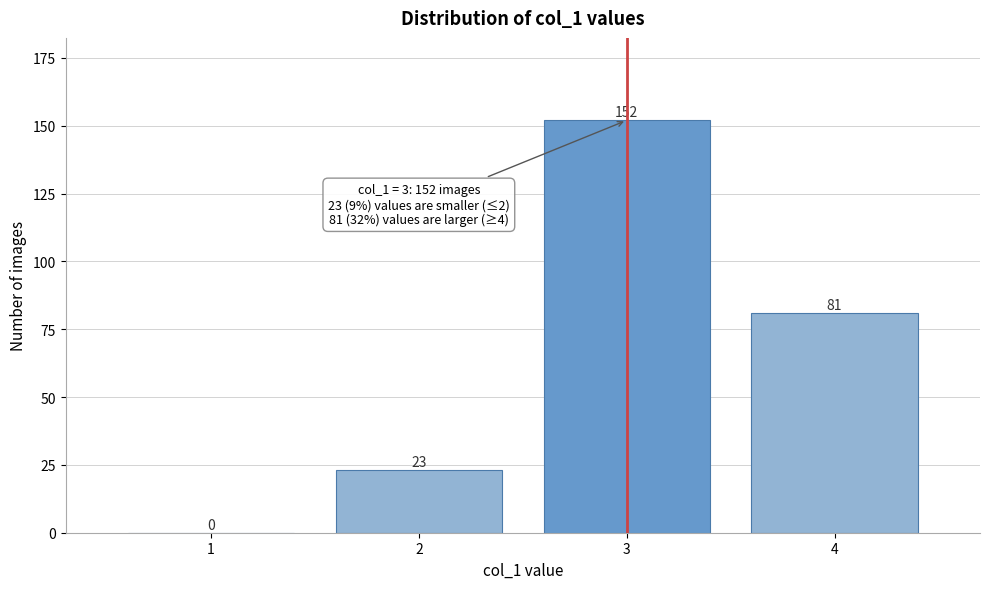

Reading left to right, what are all the values shown in this chart?

1=0	2=23	3=152	4=81